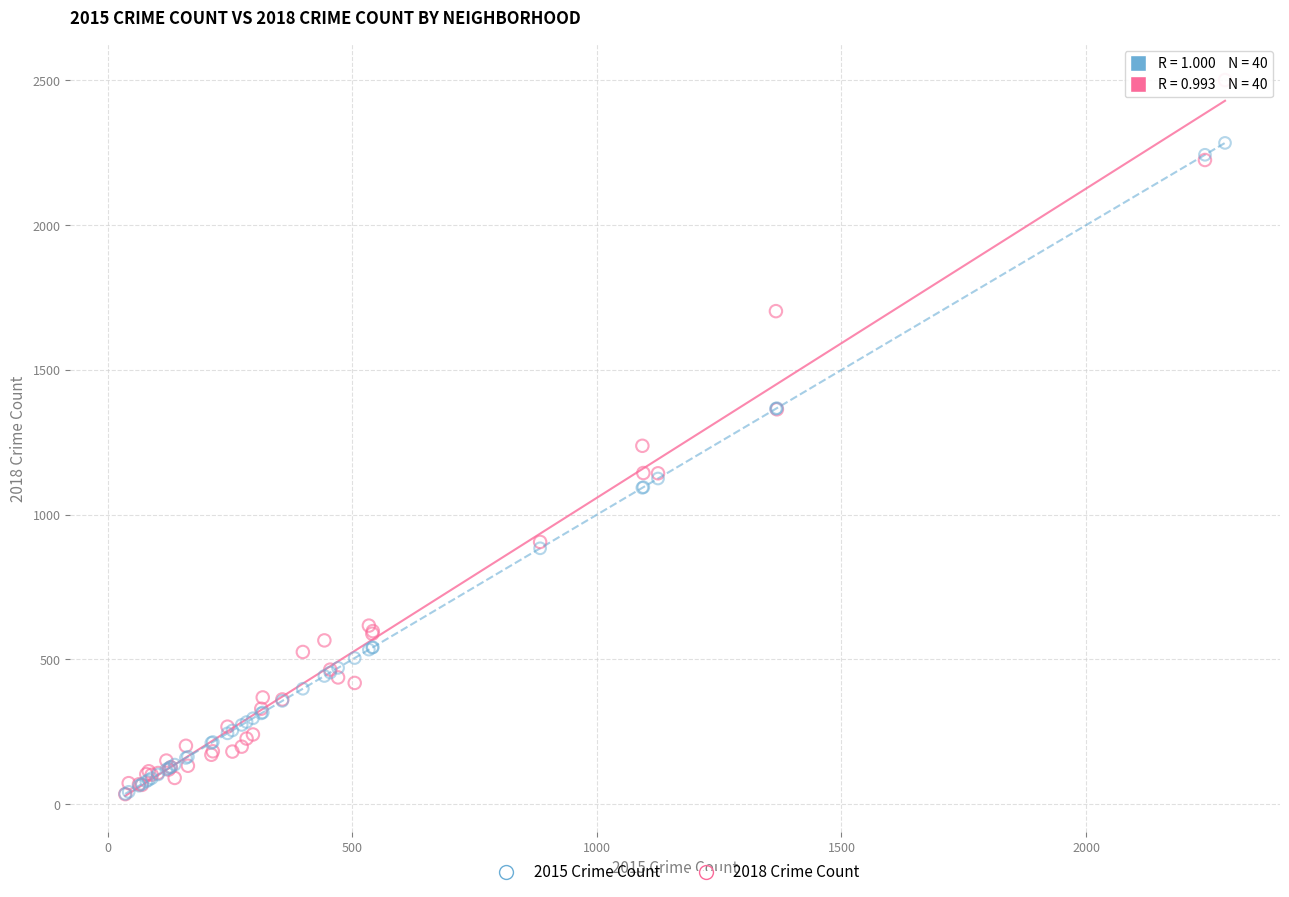

Across all series, what Y value is closest to 1268?

1238